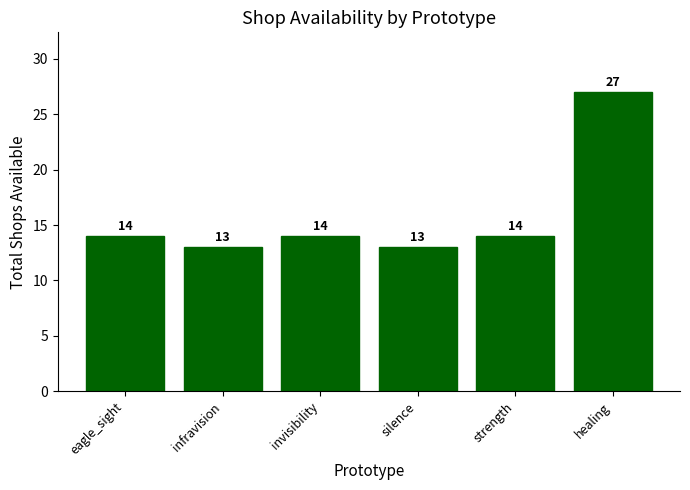

What is the greatest value displayed?

27